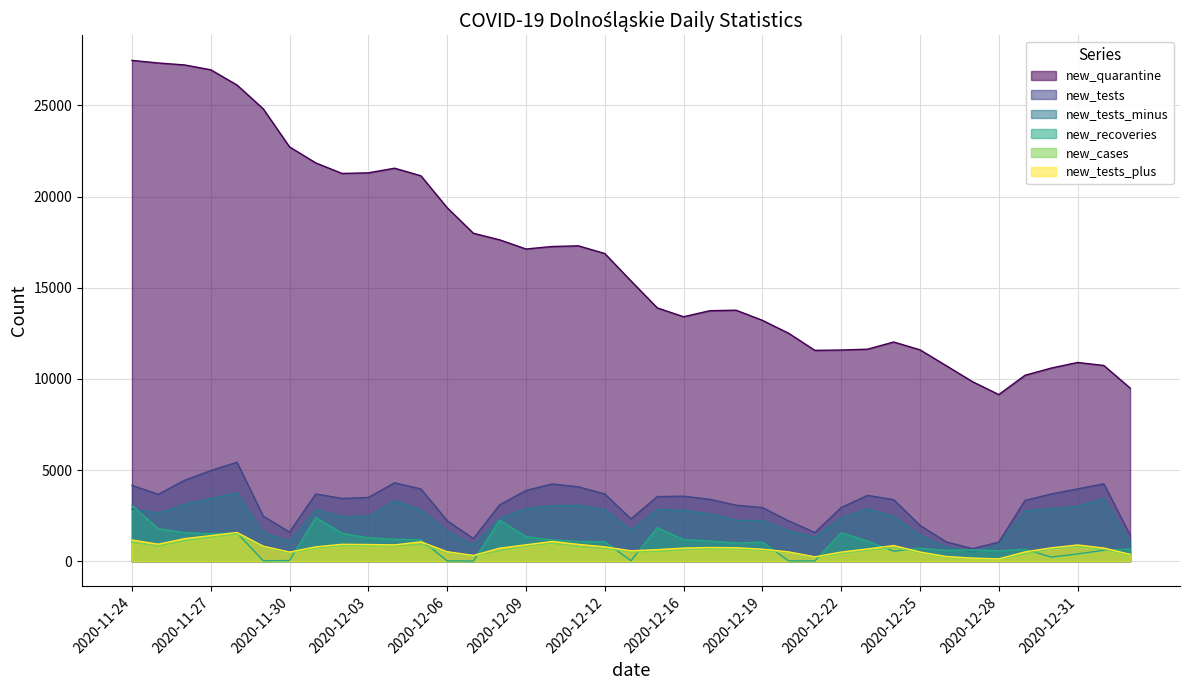

Is the value of new_cases at 2020-11-25 greater than the value of new_tests_plus at 2020-12-16?

Yes